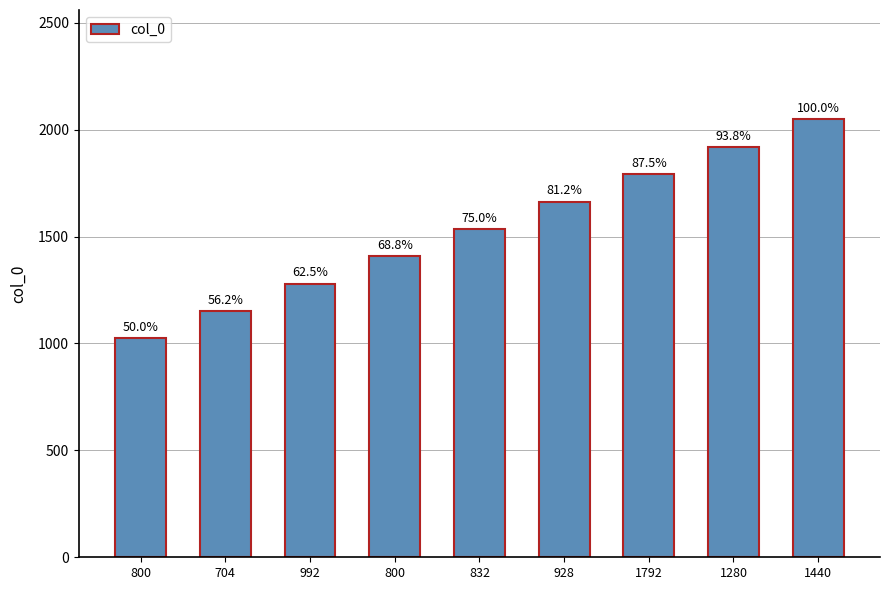

What is the change in value from 704 to 992?

+128